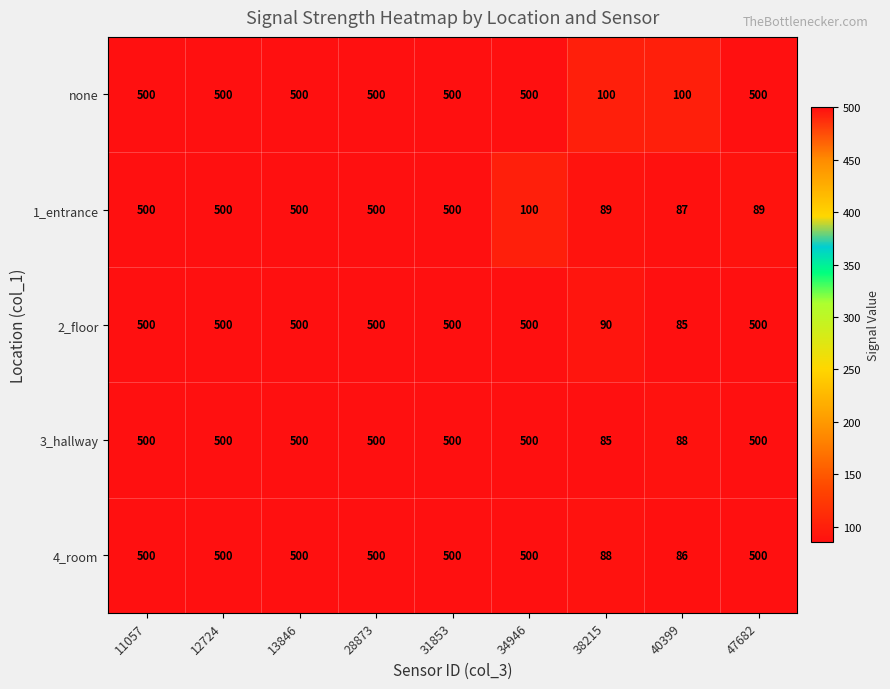

Which series changed the most between 31853 and 40399?

2_floor